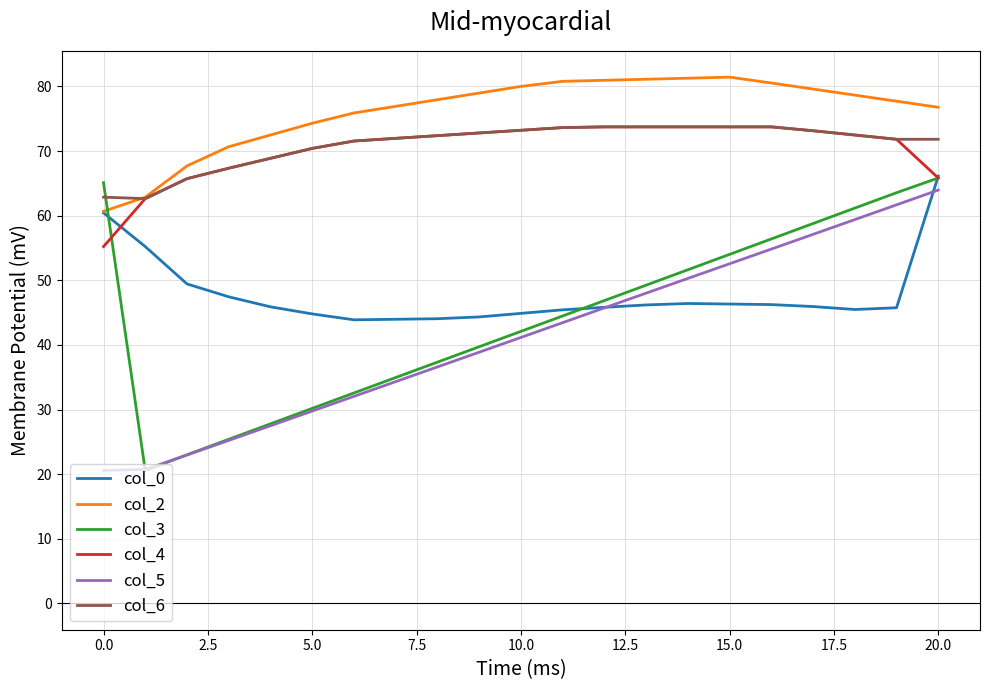

True or false: col_3 and col_6 intersect in this chart.

True